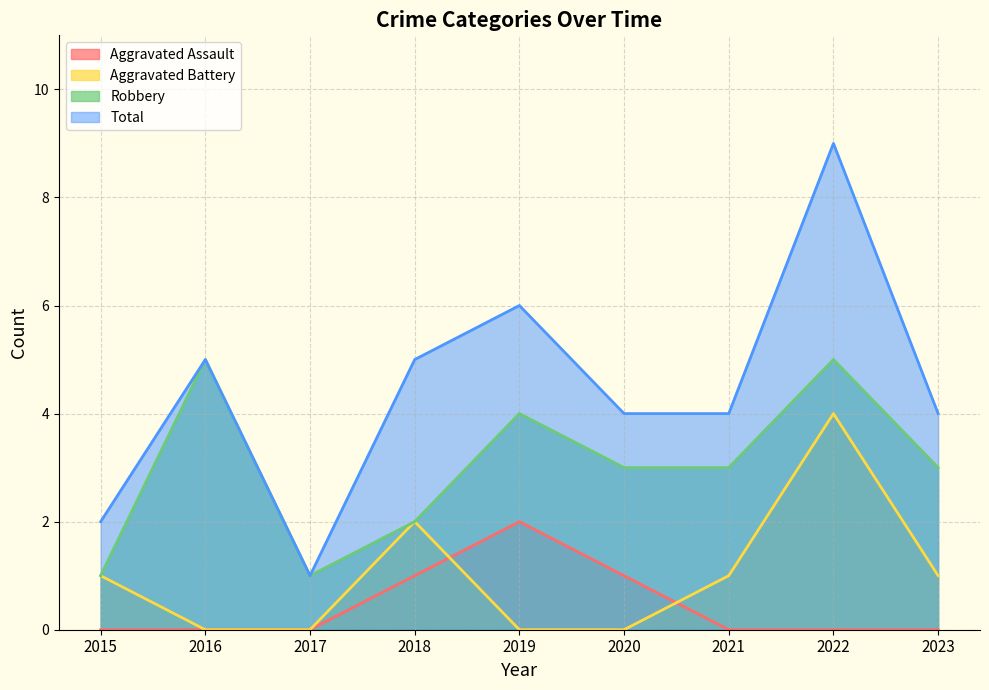

How many interior local peaks does the Aggravated Battery series have?

2